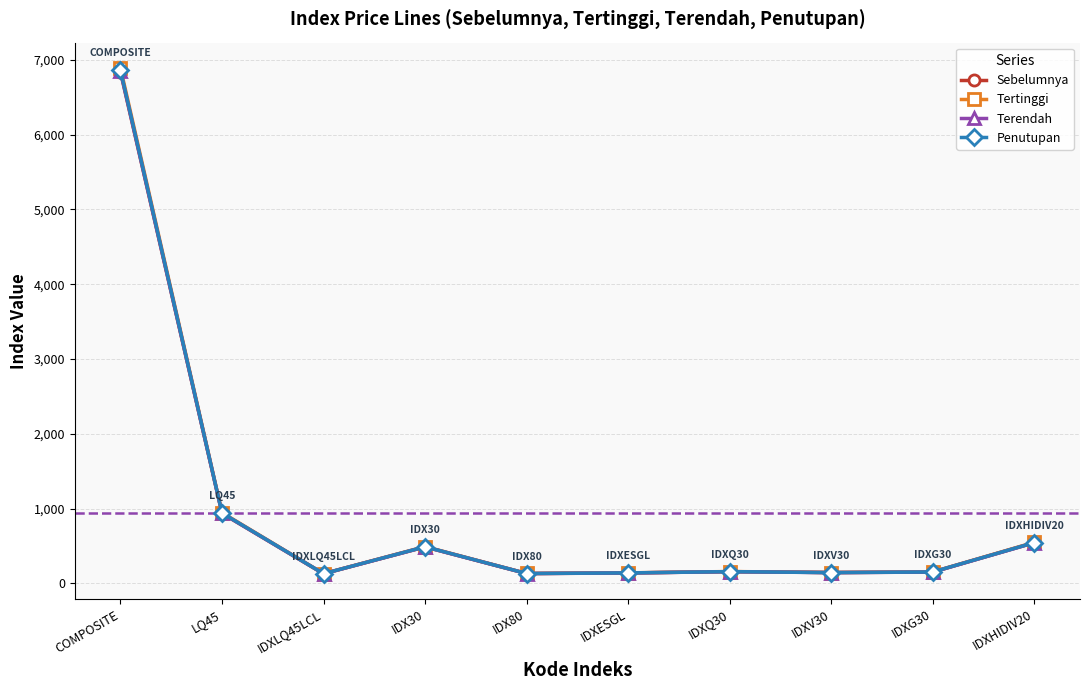

Is the value of Penutupan at LQ45 greater than the value of Sebelumnya at IDXLQ45LCL?

Yes